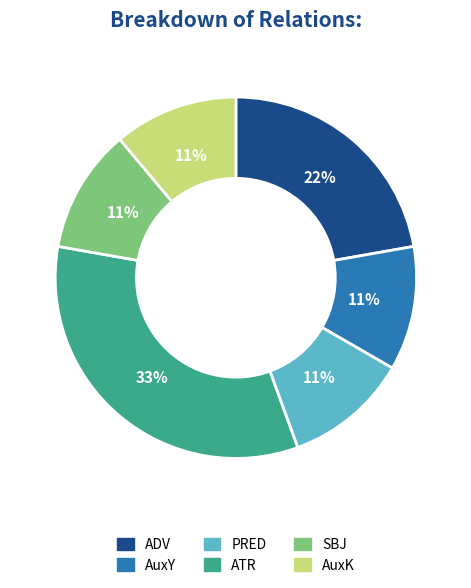

The ADV slice represents 22% of the pie. True or false?

True